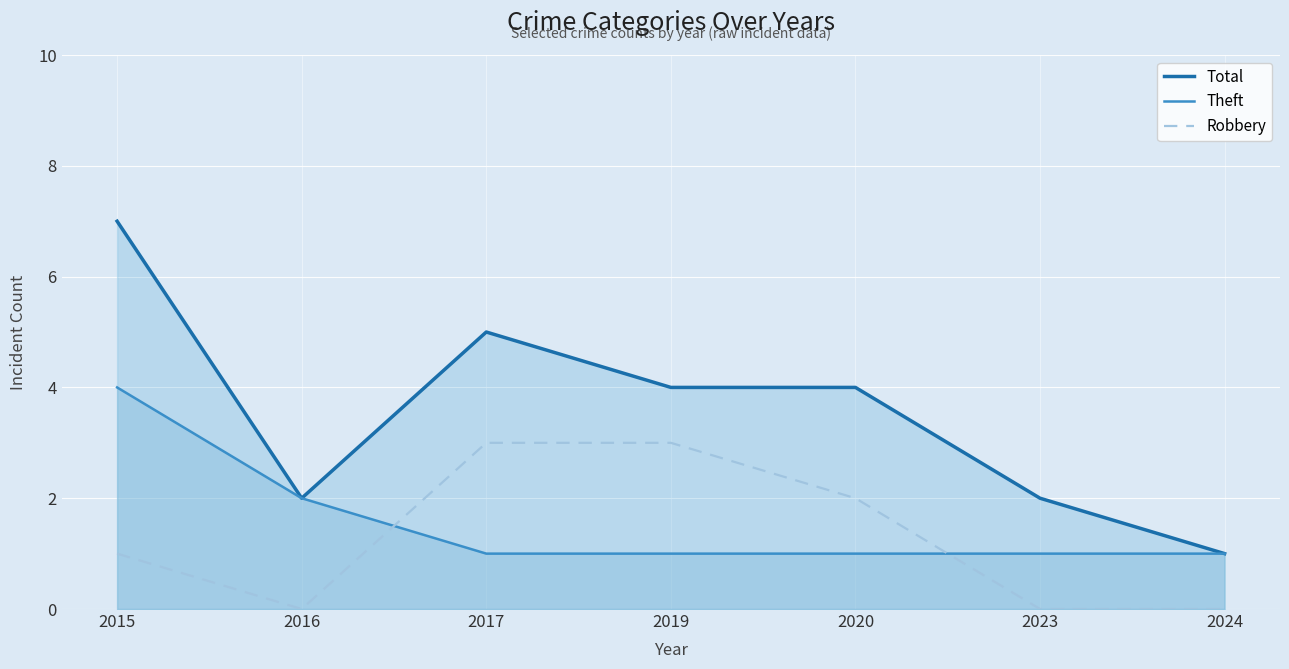

Which series has the widest spread of values?

Total